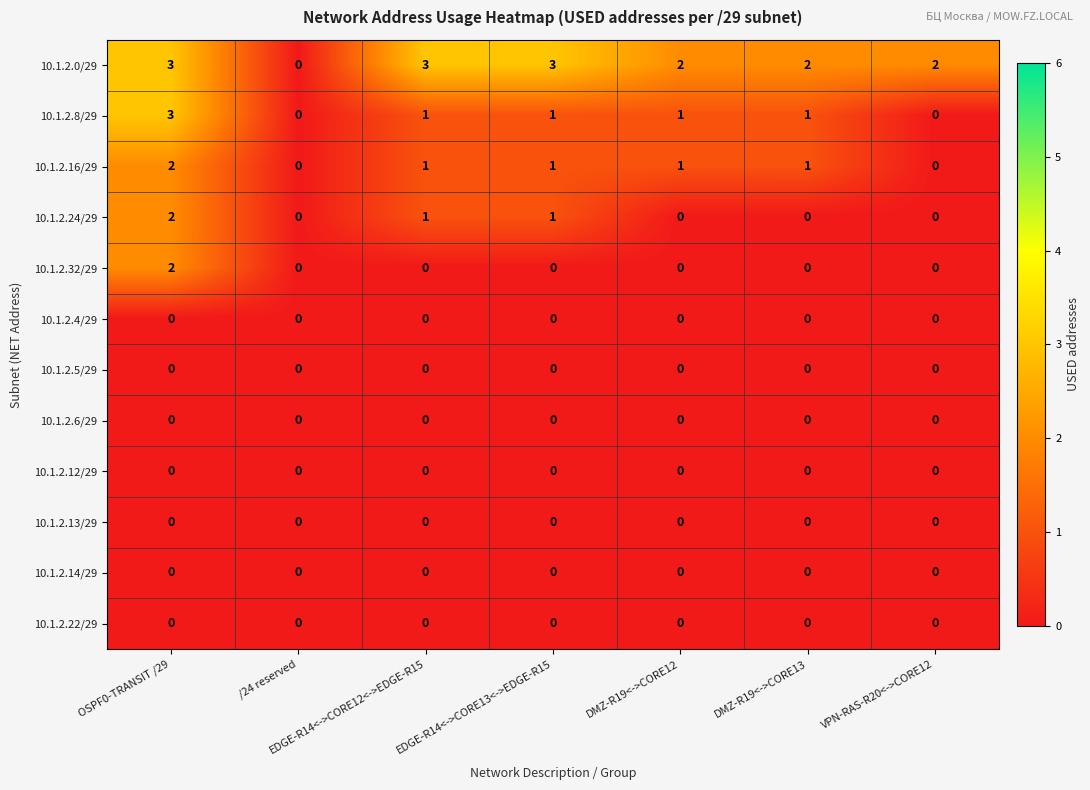

Where does the 10.1.2.8/29 series first go above 1?

OSPF0-TRANSIT /29